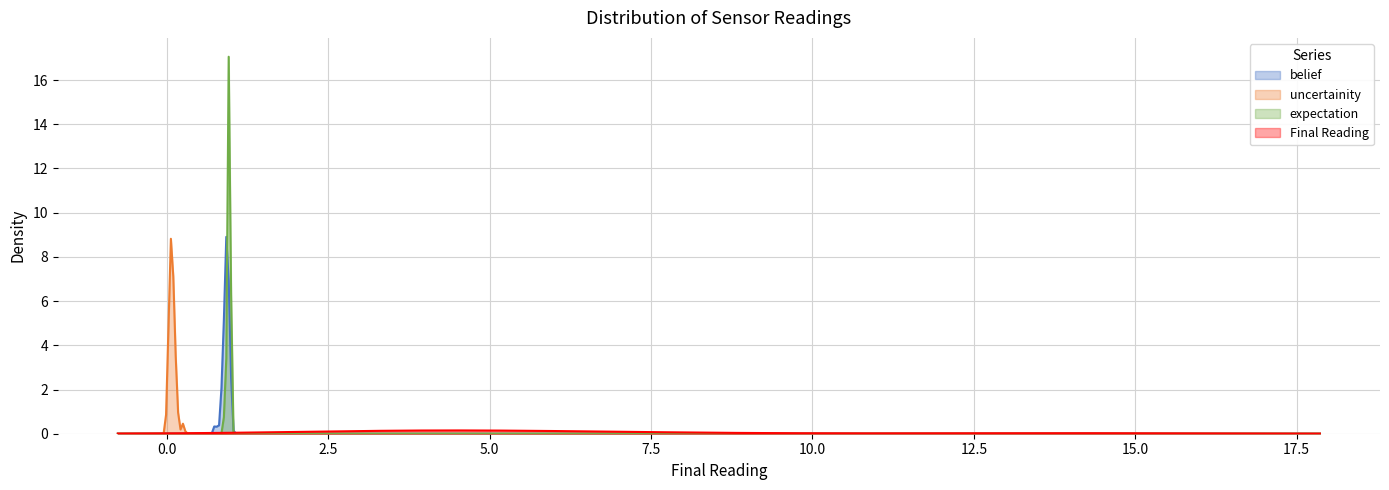

Count the number of categories in the chart.

500